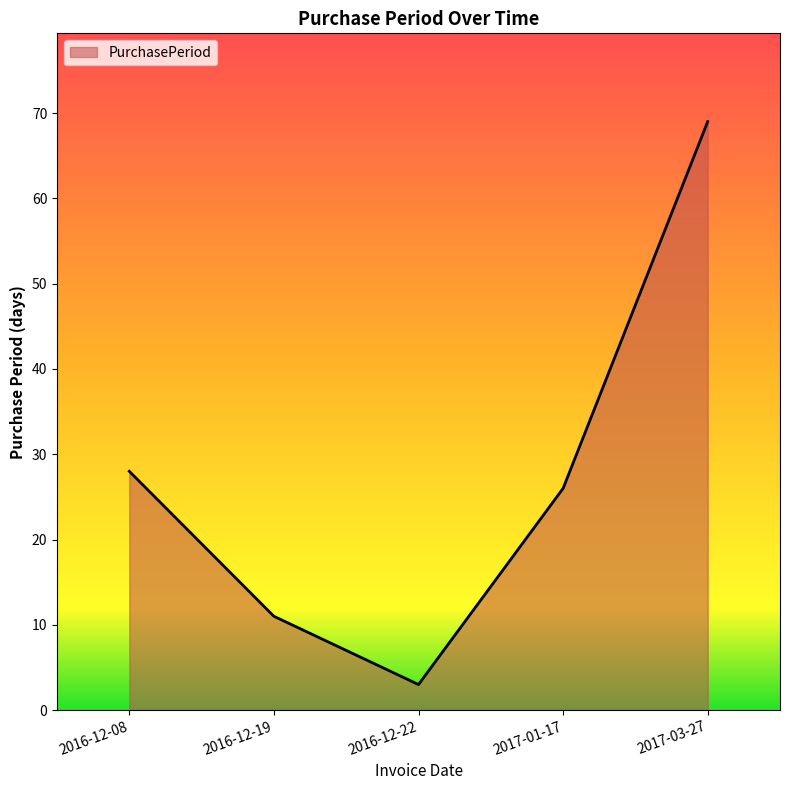

True or false: the data has more than 0 interior local peaks.

False